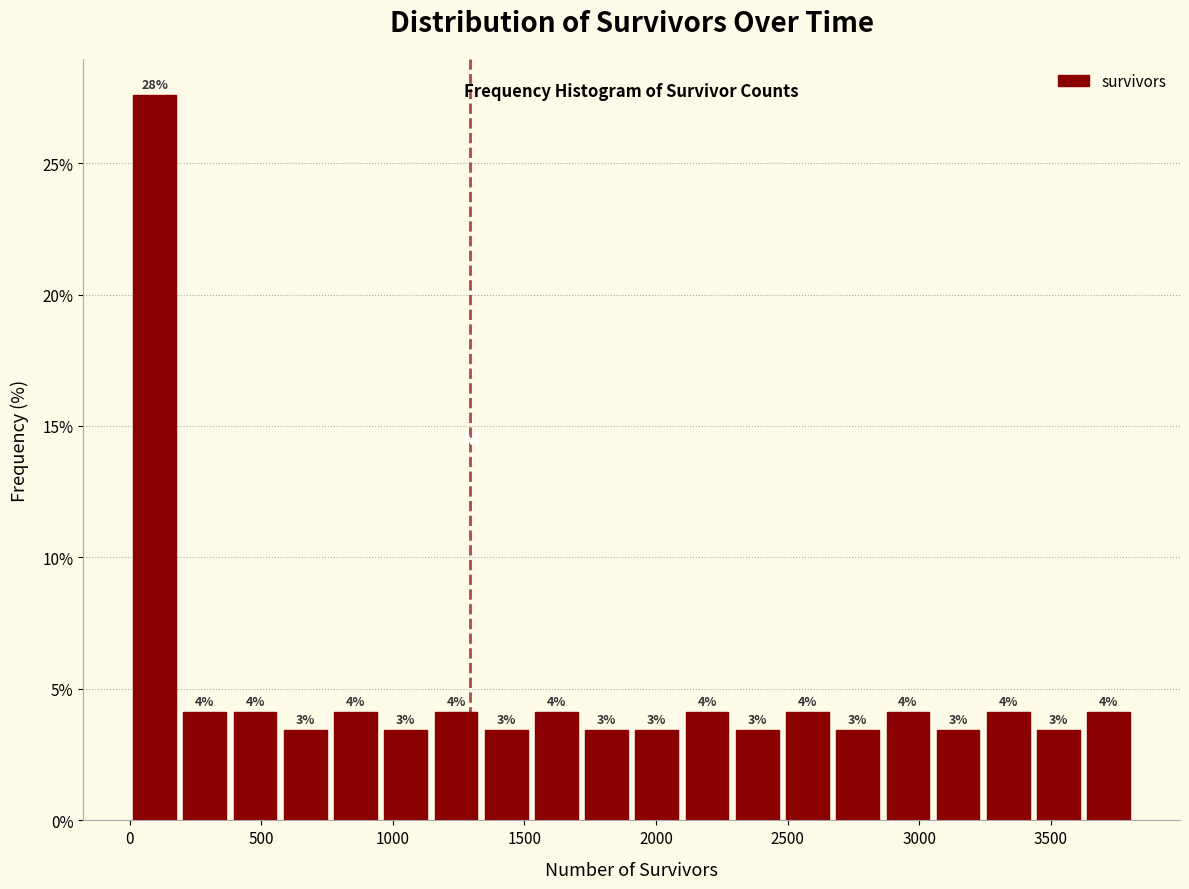

Around what value on the x-axis is the tallest bar? Give the approximate position of its centre, as read against the axis.

100